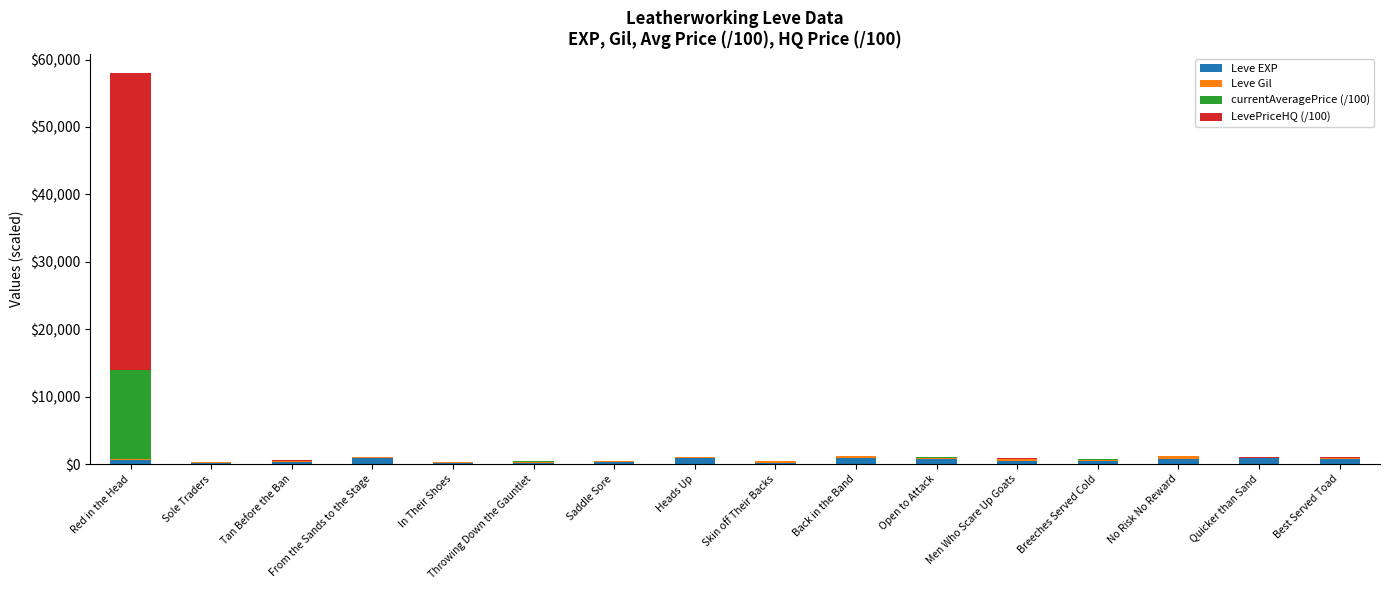

Are the bars grouped side by side (vs. stacked)?

No